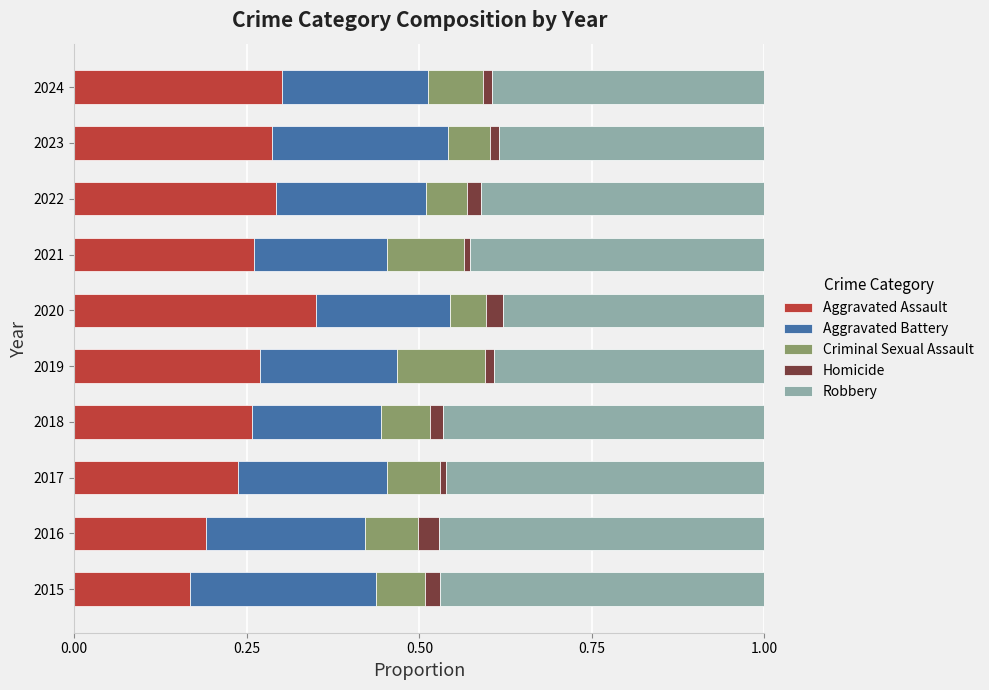

The Aggravated Assault series shows 0.4 at 2020. True or false?

True